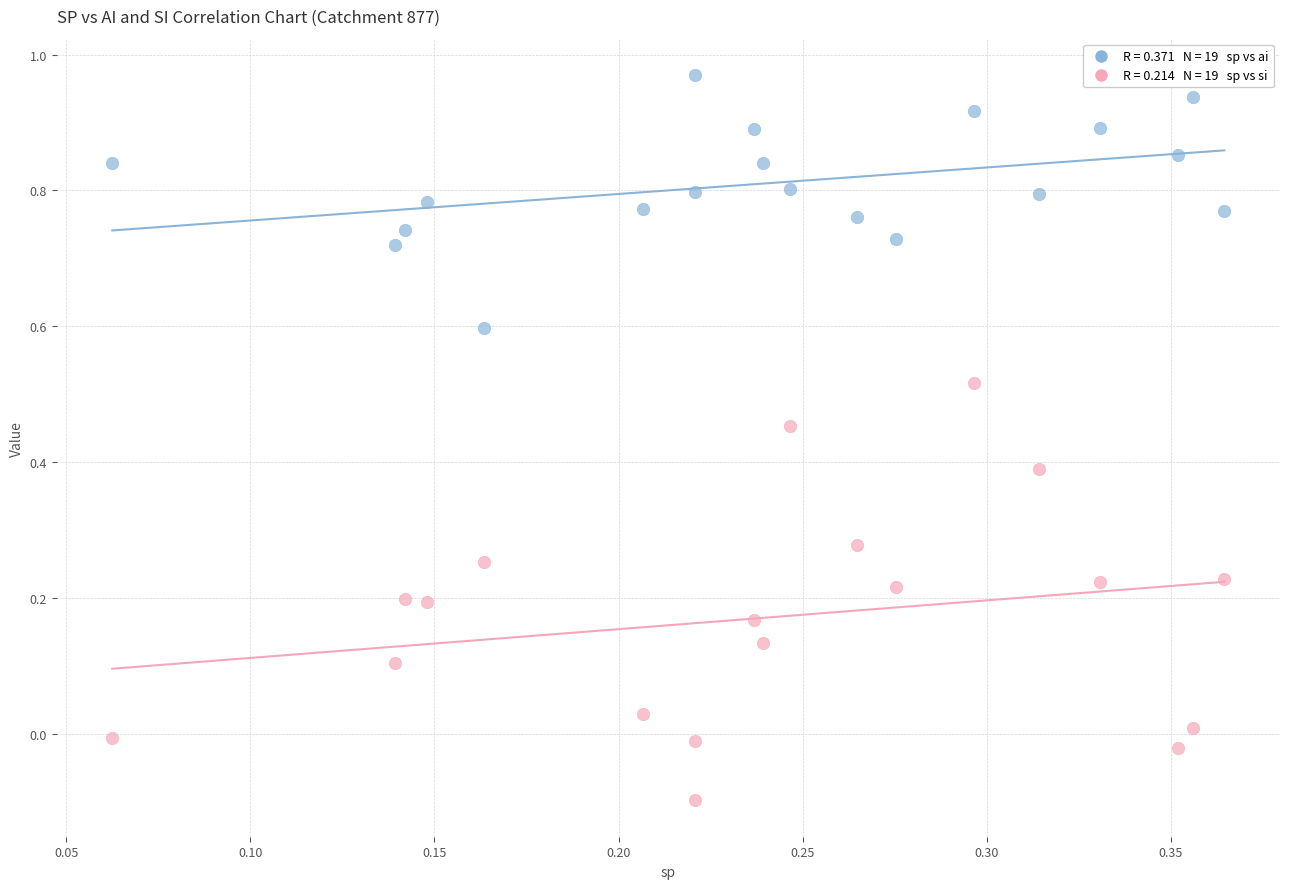

Across all data points, what is the range of Y values (max minus min)?

1.1